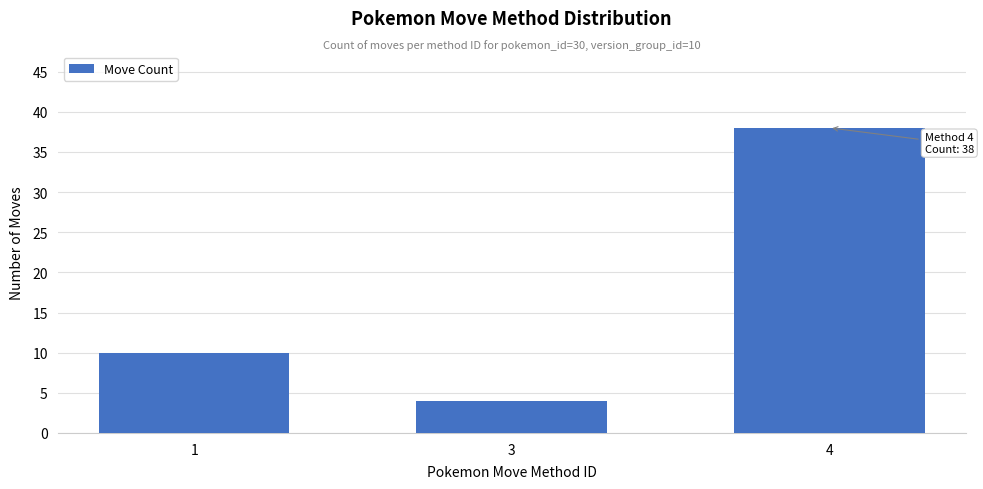

Are the bars horizontal?

No